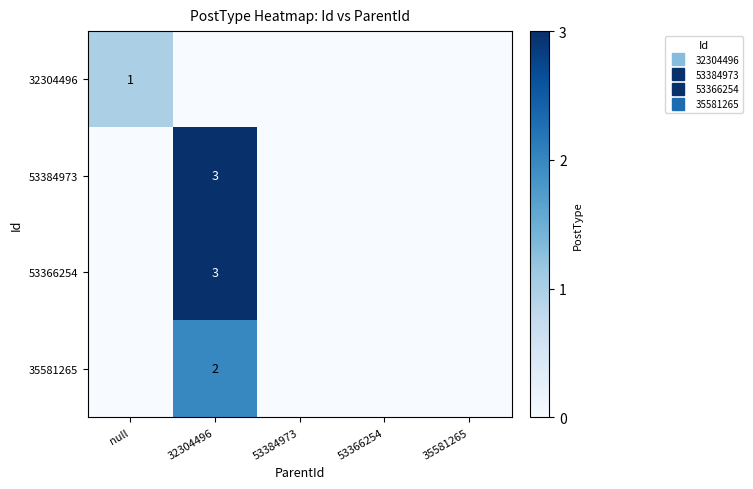

List the labels in order of 35581265 value, smallest first.

null, 53384973, 53366254, 35581265, 32304496